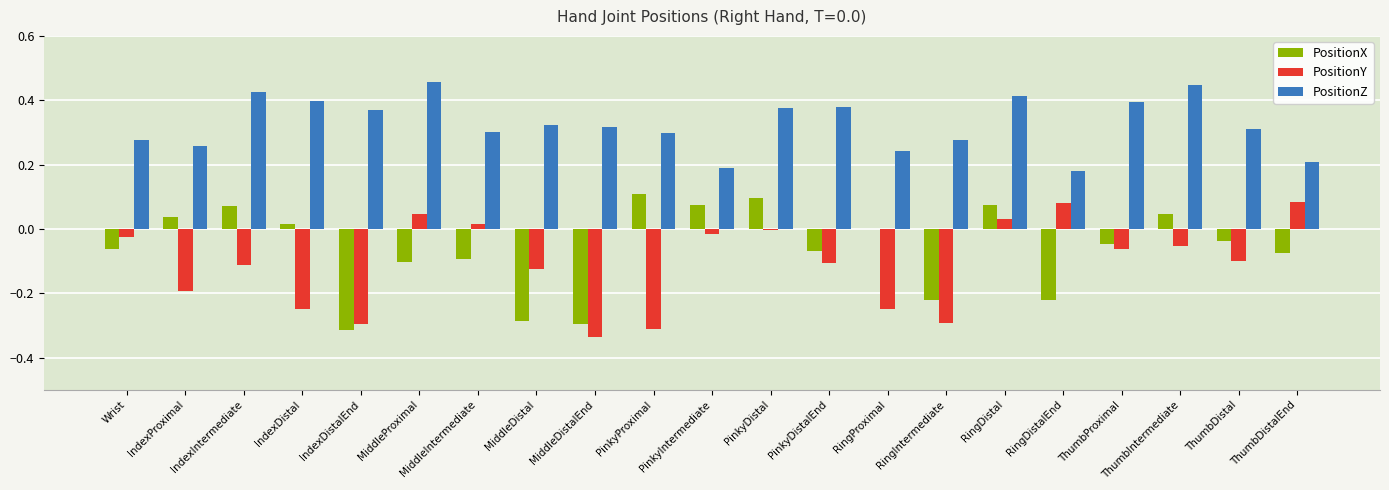

Between IndexDistalEnd and ThumbDistalEnd, which series saw the biggest shift?

PositionY